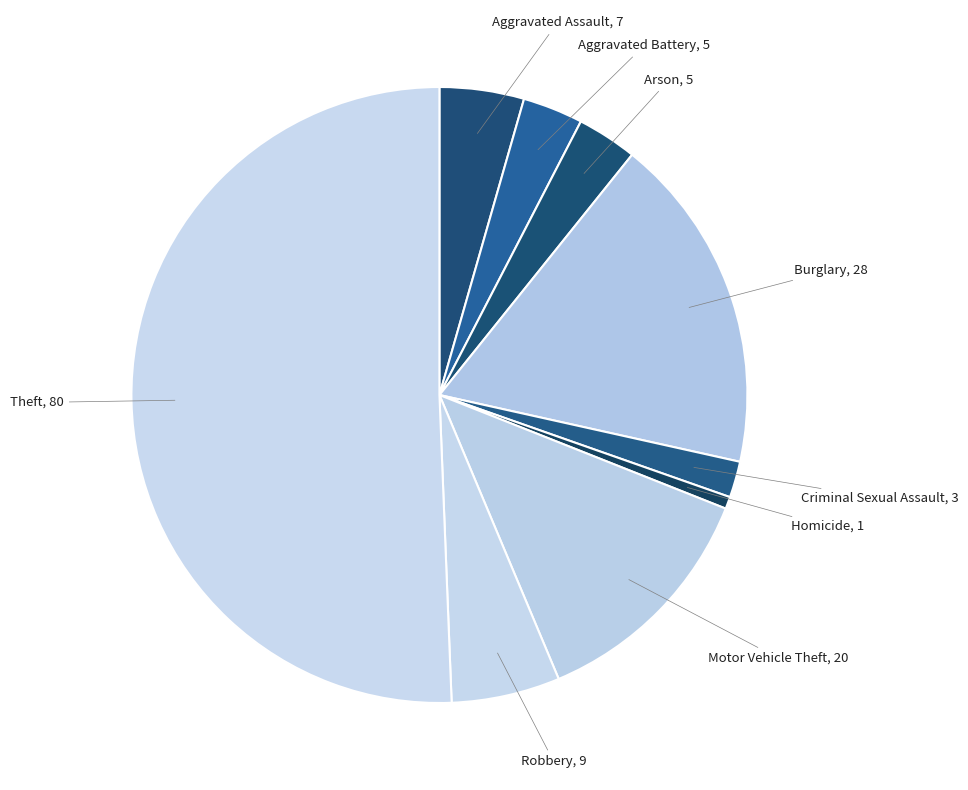

Count the number of slices in the pie.

9